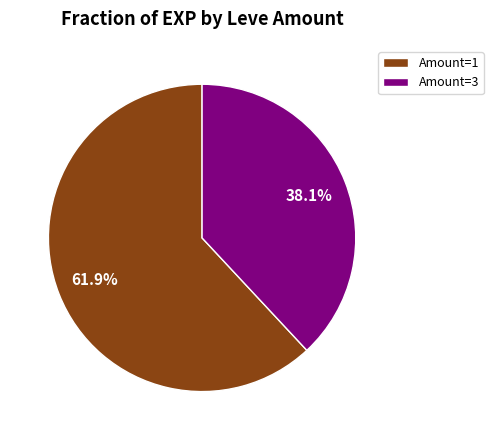

Rank the categories by value from lowest to highest.

Amount=3, Amount=1